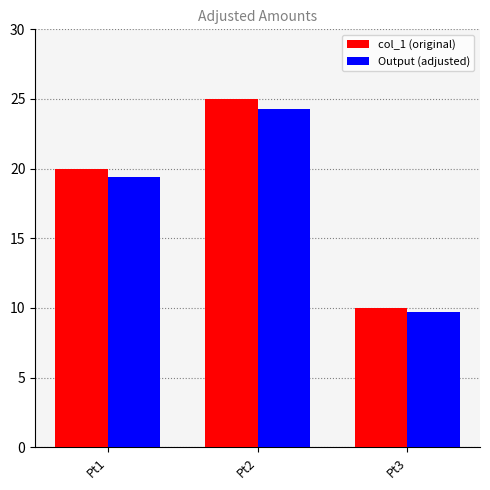

Is it true that Output (adjusted) equals 12.8 at Pt1?

False